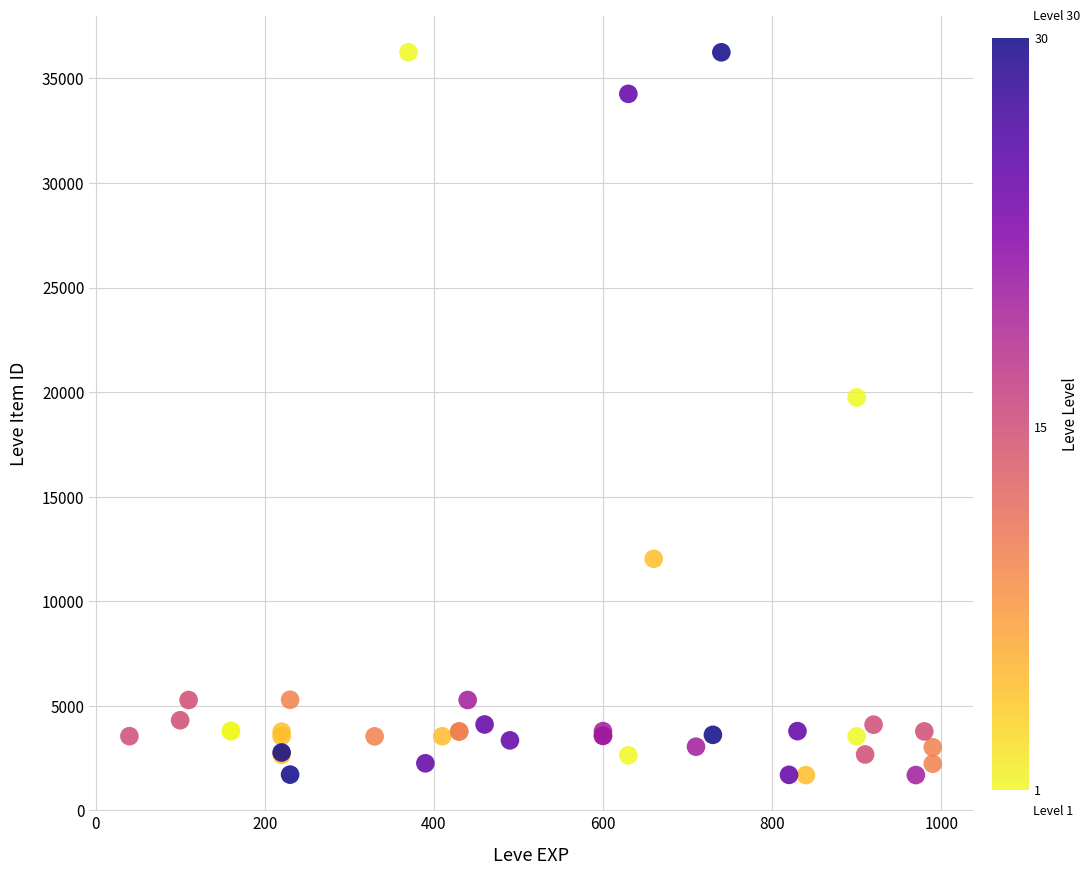

What Y value in the scatter plot is closest to 18967?

19744